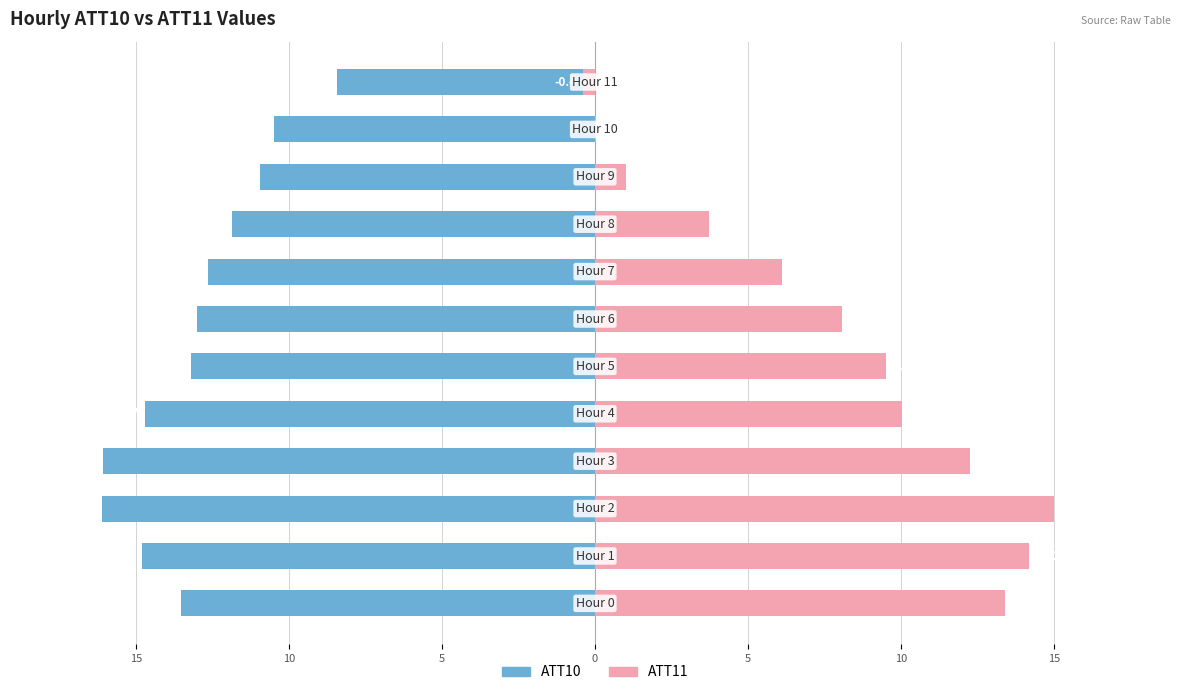

Rank the series at 11 from highest to lowest value.

ATT11, ATT10